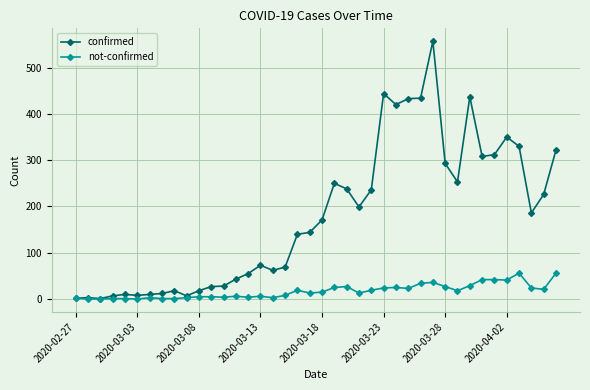

Rank the series by their average value, from lowest to highest.

not-confirmed, confirmed